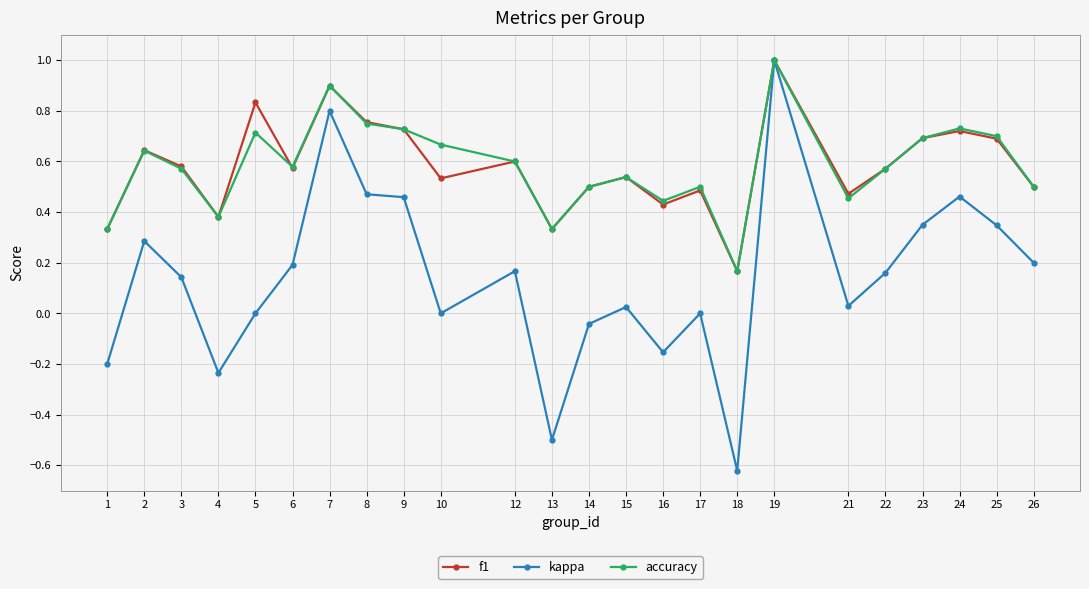

Is it true that f1 equals 0.6 at 12?

True